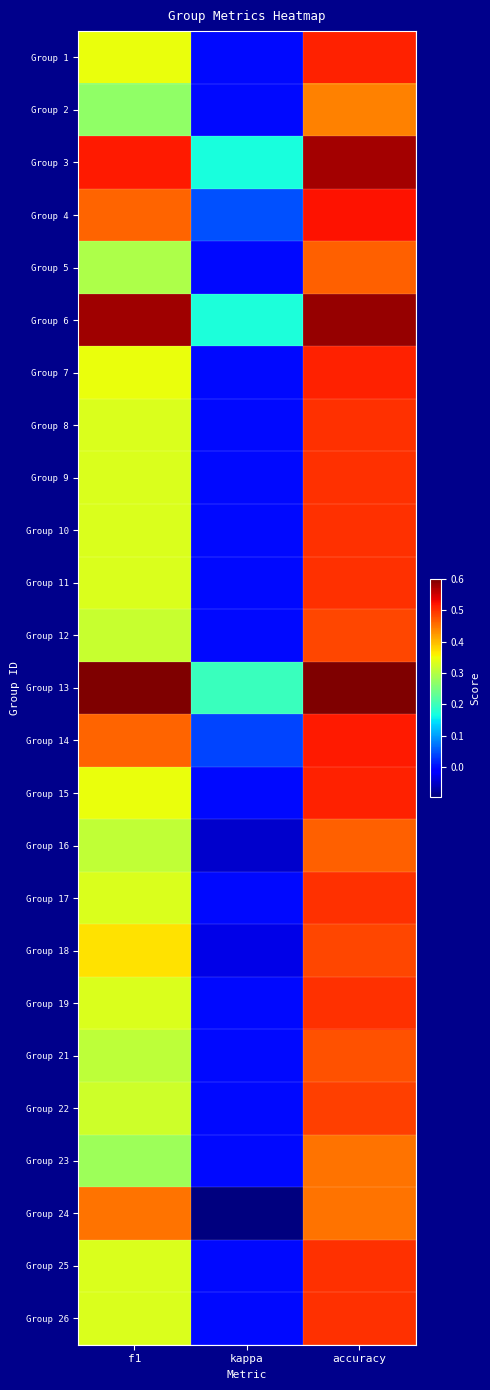

Reading left to right, list all the values displayed in this chart.

Group 1: f1=0.3	kappa=0.0	accuracy=0.5
Group 2: f1=0.3	kappa=0.0	accuracy=0.4
Group 3: f1=0.5	kappa=0.2	accuracy=0.6
Group 4: f1=0.5	kappa=0.0	accuracy=0.5
Group 5: f1=0.3	kappa=0.0	accuracy=0.5
Group 6: f1=0.6	kappa=0.2	accuracy=0.6
Group 7: f1=0.3	kappa=0.0	accuracy=0.5
Group 8: f1=0.3	kappa=0.0	accuracy=0.5
Group 9: f1=0.3	kappa=0.0	accuracy=0.5
Group 10: f1=0.3	kappa=0.0	accuracy=0.5
Group 11: f1=0.3	kappa=0.0	accuracy=0.5
Group 12: f1=0.3	kappa=0.0	accuracy=0.5
Group 13: f1=0.6	kappa=0.2	accuracy=0.6
Group 14: f1=0.5	kappa=0.0	accuracy=0.5
Group 15: f1=0.3	kappa=0.0	accuracy=0.5
Group 16: f1=0.3	kappa=-0.0	accuracy=0.5
Group 17: f1=0.3	kappa=0.0	accuracy=0.5
Group 18: f1=0.4	kappa=-0.0	accuracy=0.5
Group 19: f1=0.3	kappa=0.0	accuracy=0.5
Group 21: f1=0.3	kappa=0.0	accuracy=0.5
Group 22: f1=0.3	kappa=0.0	accuracy=0.5
Group 23: f1=0.3	kappa=0.0	accuracy=0.5
Group 24: f1=0.5	kappa=-0.1	accuracy=0.5
Group 25: f1=0.3	kappa=0.0	accuracy=0.5
Group 26: f1=0.3	kappa=0.0	accuracy=0.5